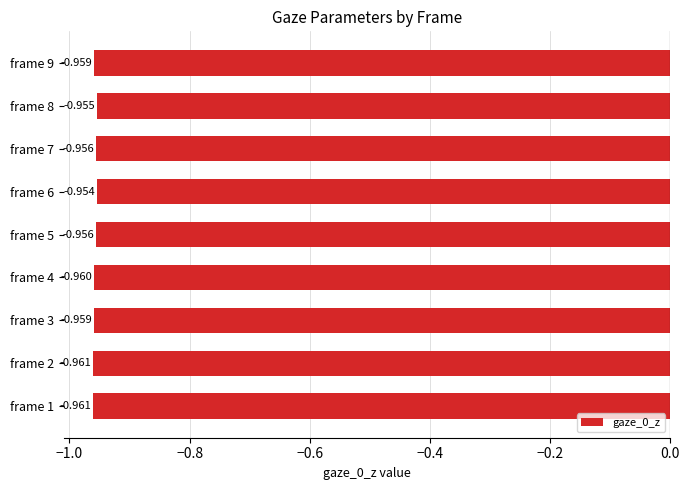

Are the bars horizontal?

Yes